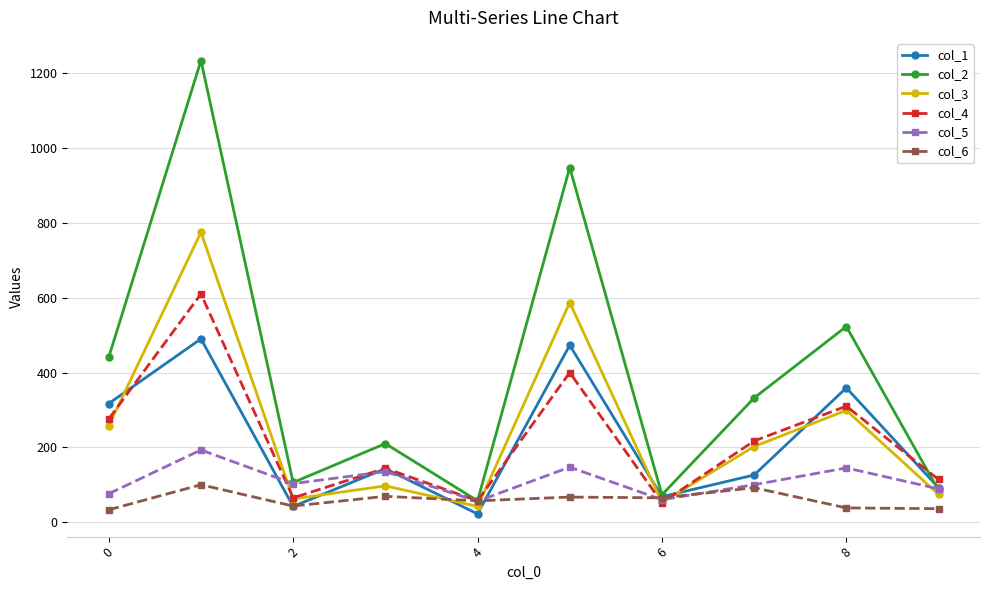

Is this an area chart (filled region under the line)?

No